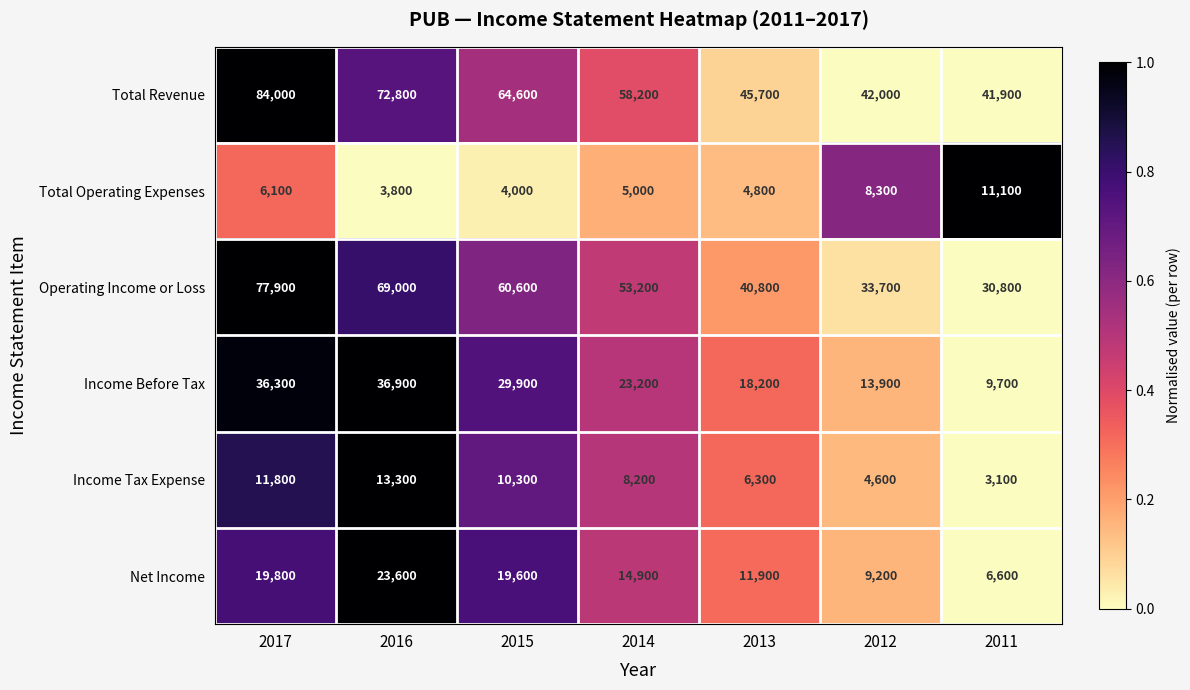

How many data points does each series have?

7